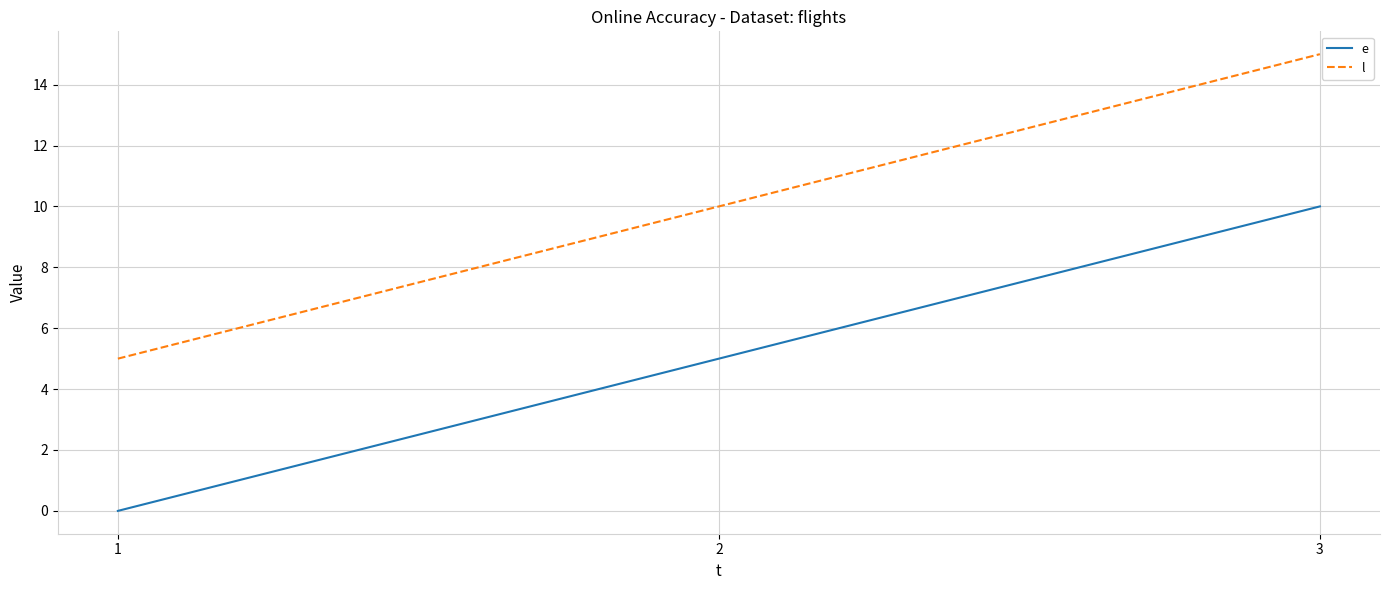

What is the total value across all series at 3?

25